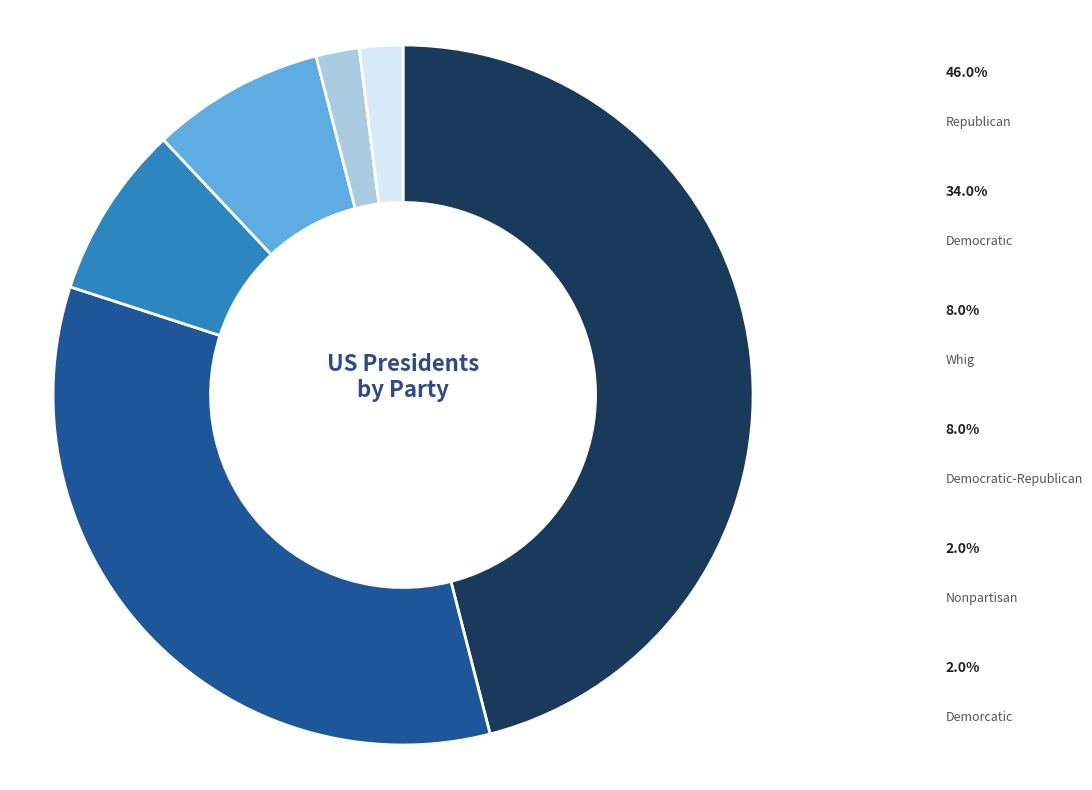

Does any single category account for the majority?

No